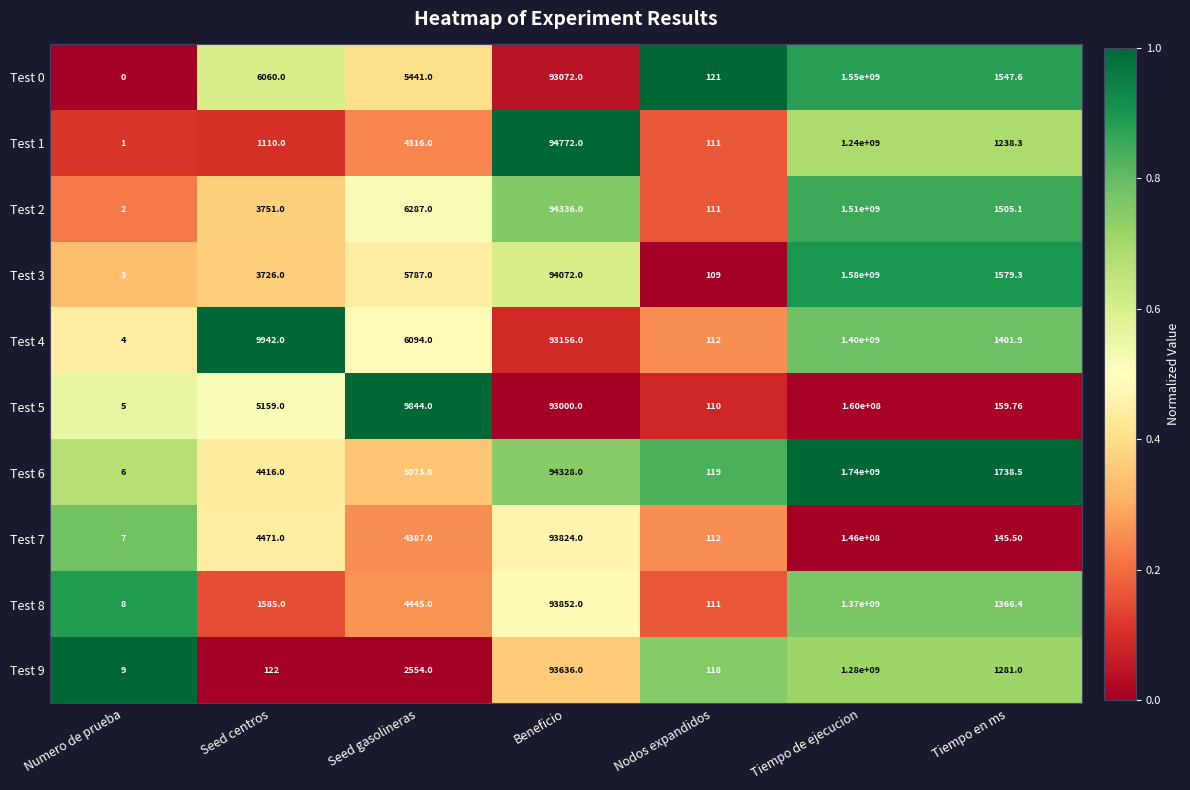

At which category does the chart reach its minimum across all series?

Numero de prueba